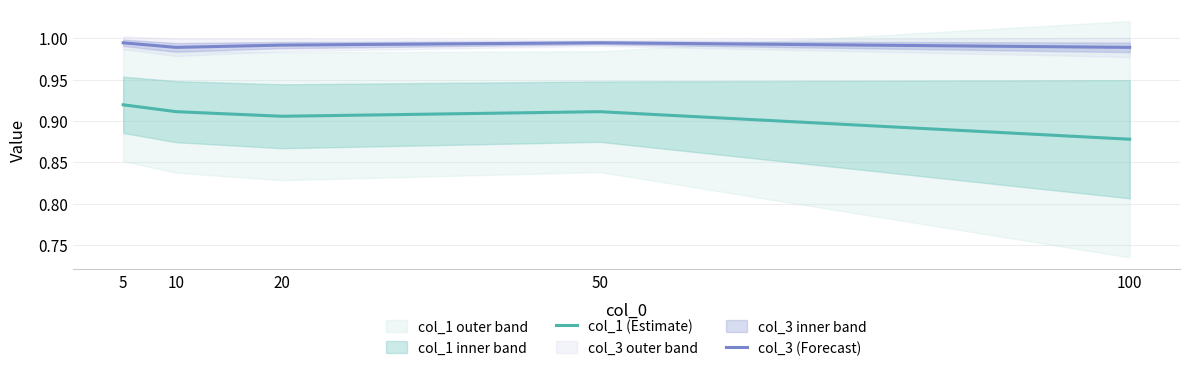

The value of col_1 (Estimate) at 20 is 0.9. True or false?

True